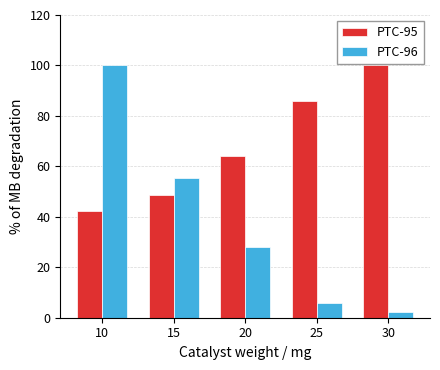

Which series has the largest range (max minus min)?

PTC-96